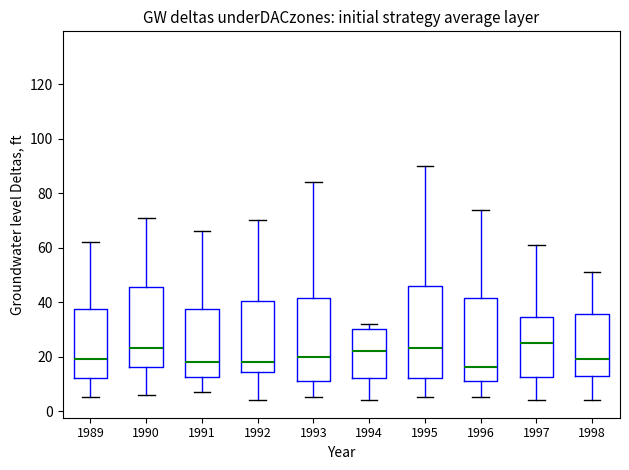

Reading left to right, read every box against the y-axis: the position of its median line, the range the box covers, and the ends of its whiskers. The values are not printed on the chart, so give them approximately, as read against the axis.

1989: median 20, box 12 to 38, whiskers 6 to 62
1990: median 24, box 16 to 46, whiskers 6 to 72
1991: median 18, box 12 to 38, whiskers 8 to 66
1992: median 18, box 14 to 40, whiskers 4 to 70
1993: median 20, box 12 to 42, whiskers 6 to 84
1994: median 22, box 12 to 30, whiskers 4 to 32
1995: median 24, box 12 to 46, whiskers 6 to 90
1996: median 16, box 12 to 42, whiskers 6 to 74
1997: median 26, box 12 to 34, whiskers 4 to 62
1998: median 20, box 14 to 36, whiskers 4 to 52